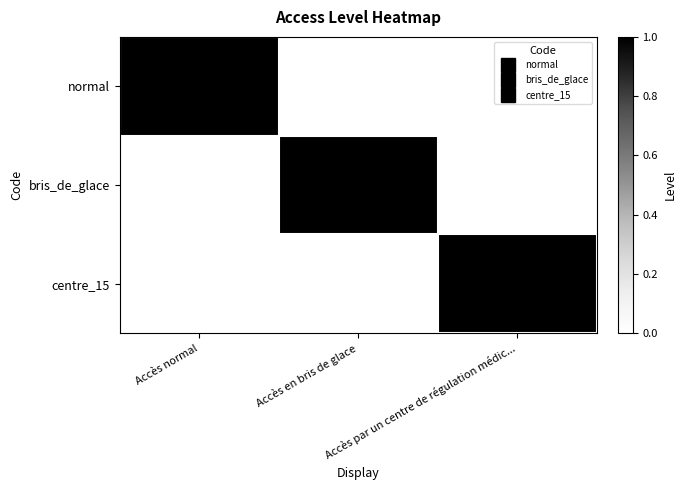

True or false: centre_15 has a value of 2 at Accès par un centre de régulation médic....

False